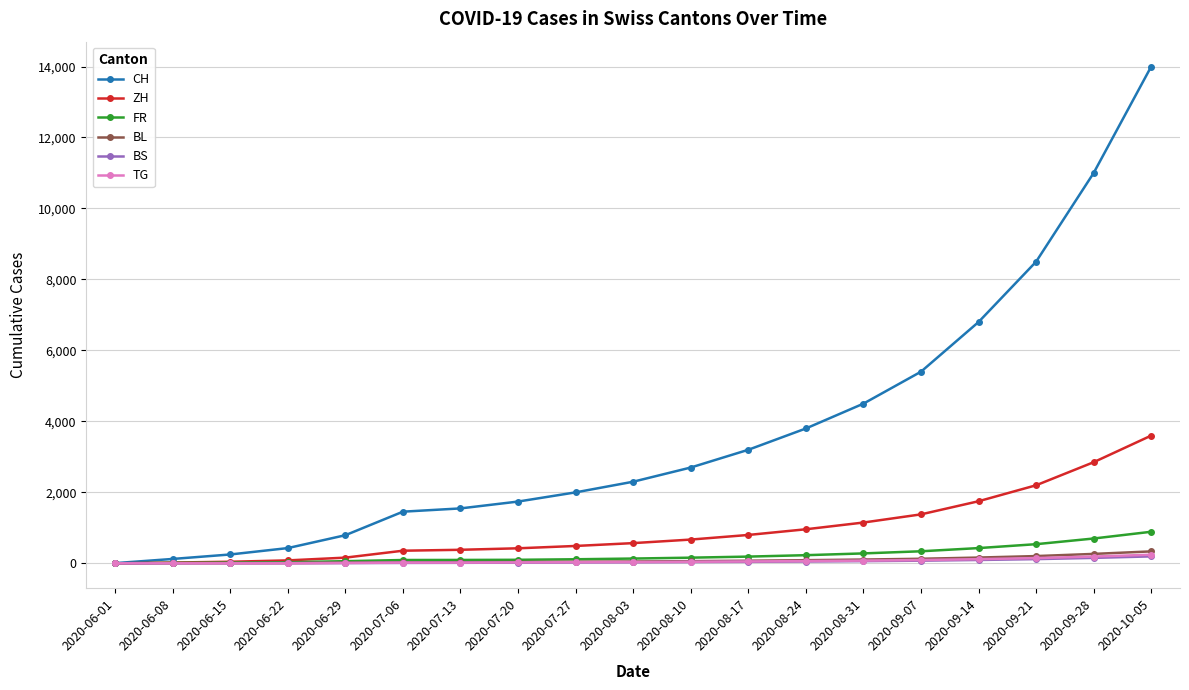

How many lines are shown in the chart?

6